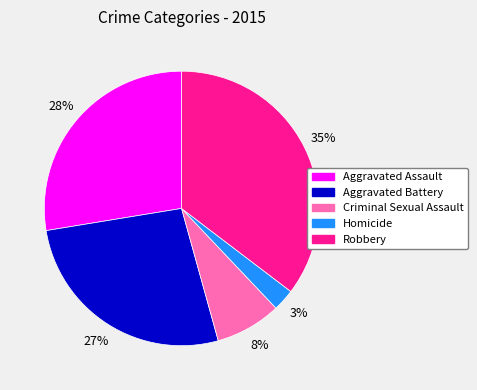

Which slice is the smallest?

Homicide